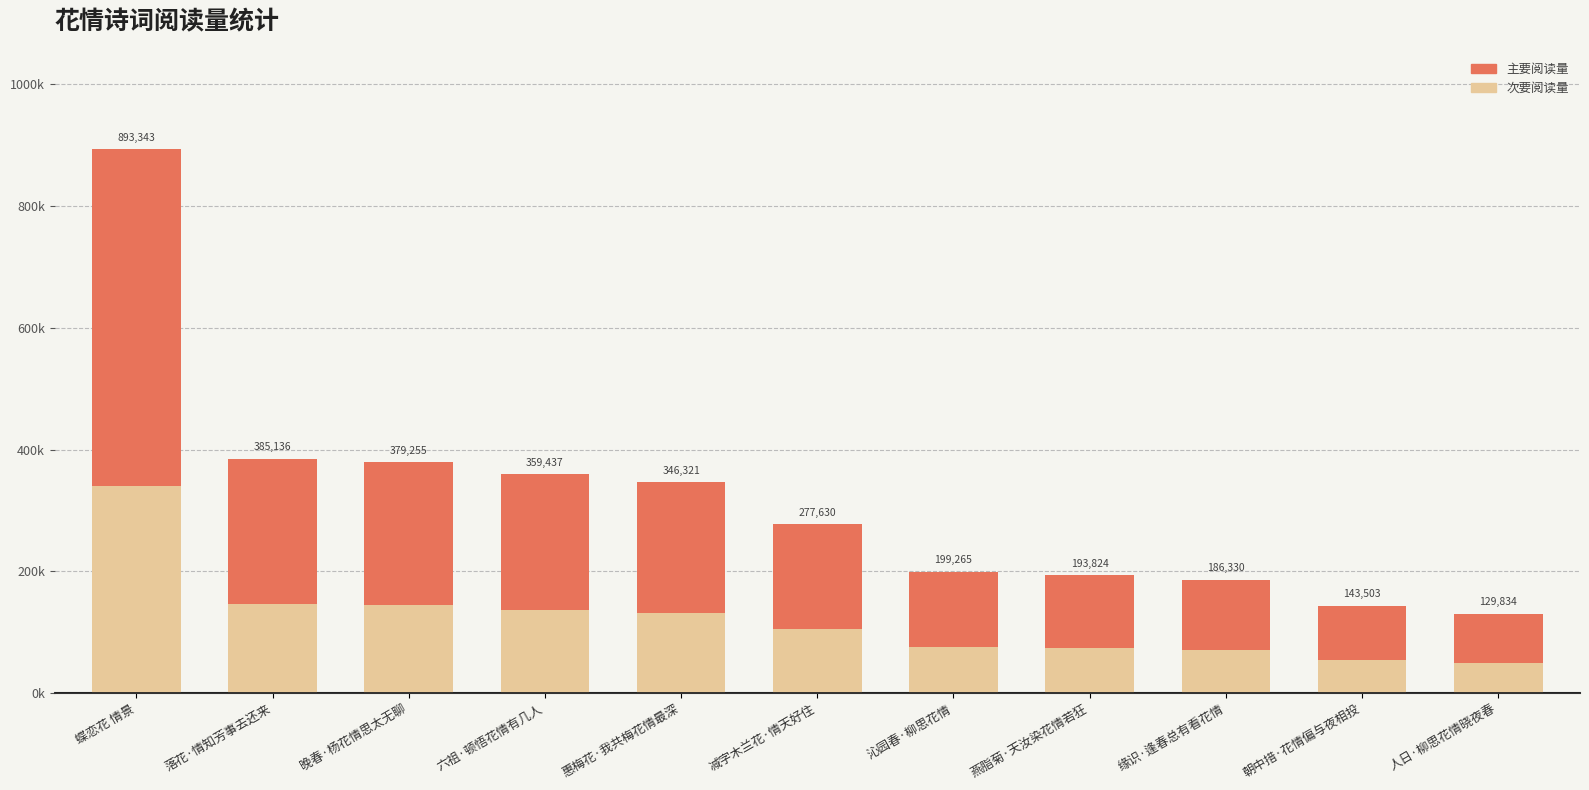

Rank the series by their average value, from highest to lowest.

主要阅读量, 次要阅读量